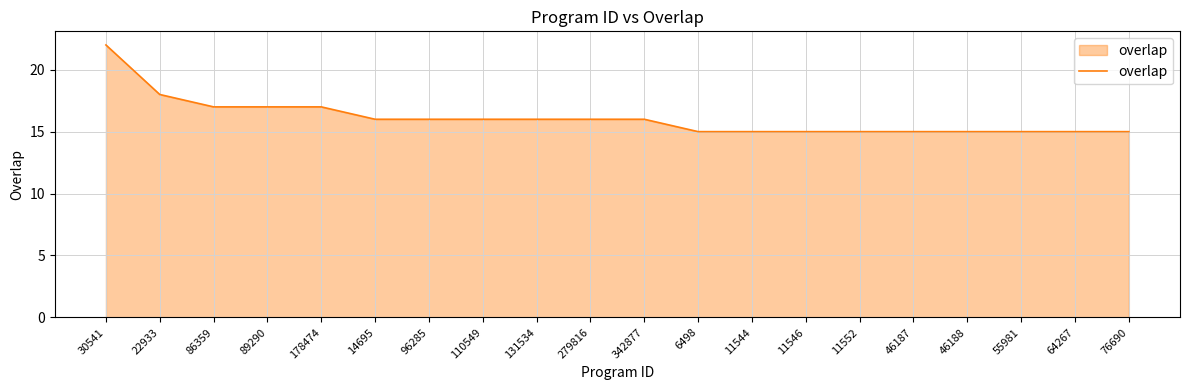

Which category has the highest value across all series?

30541